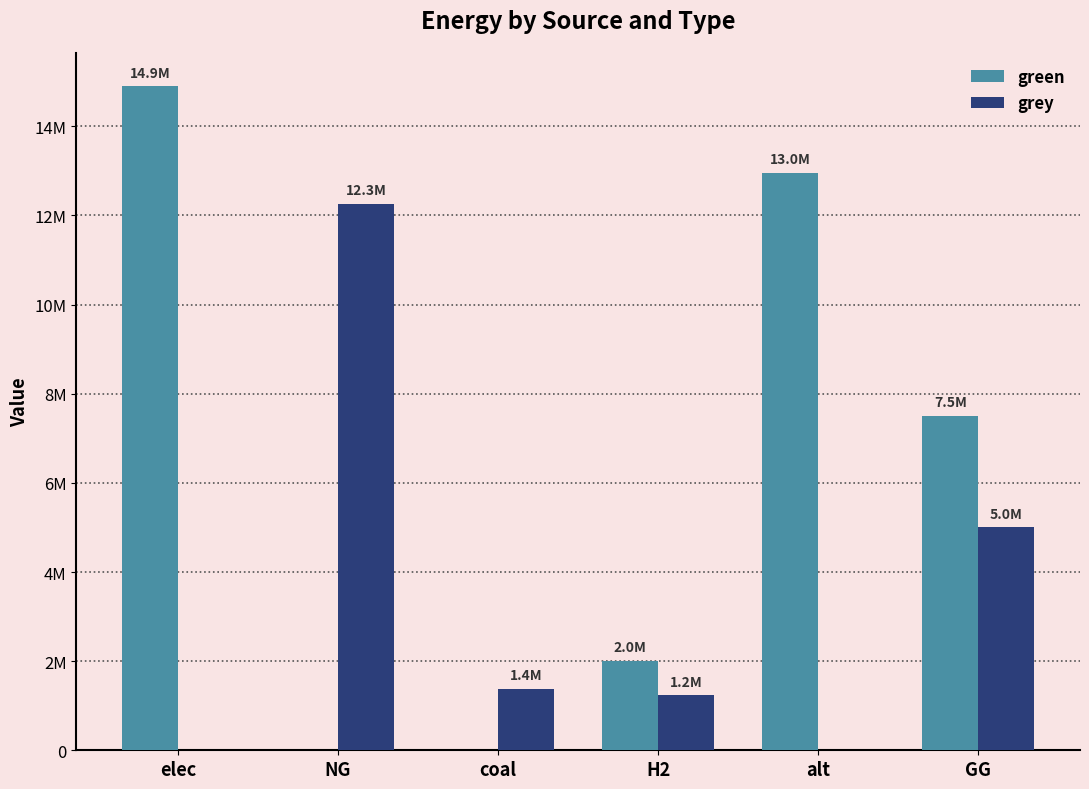

What are all the series names shown in the legend?

green, grey